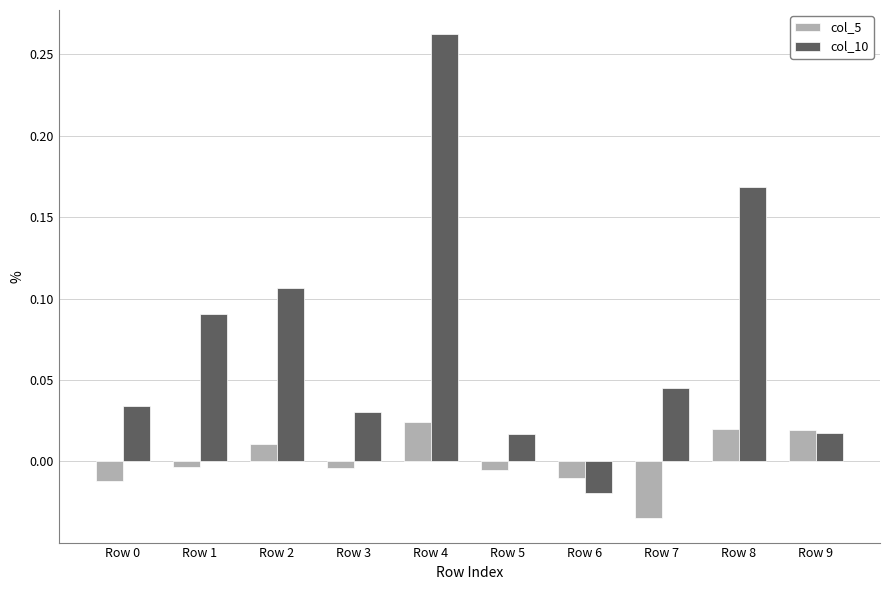

What are all the series names shown in the legend?

col_5, col_10